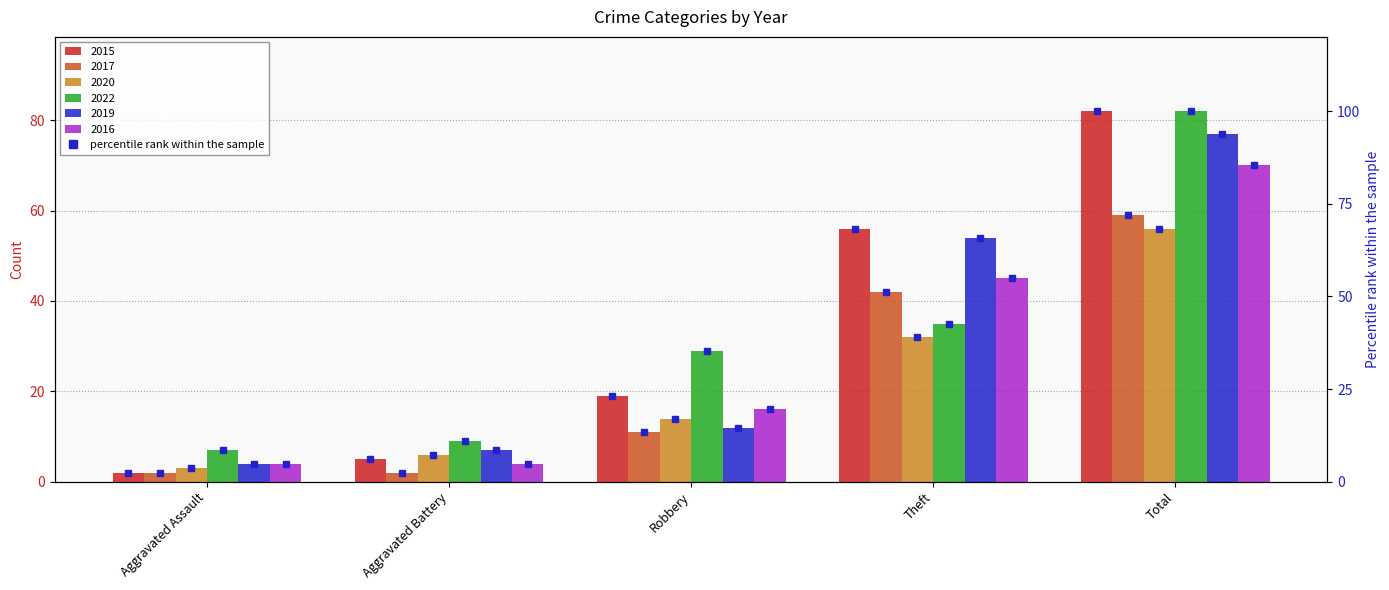

Are the bars horizontal?

No